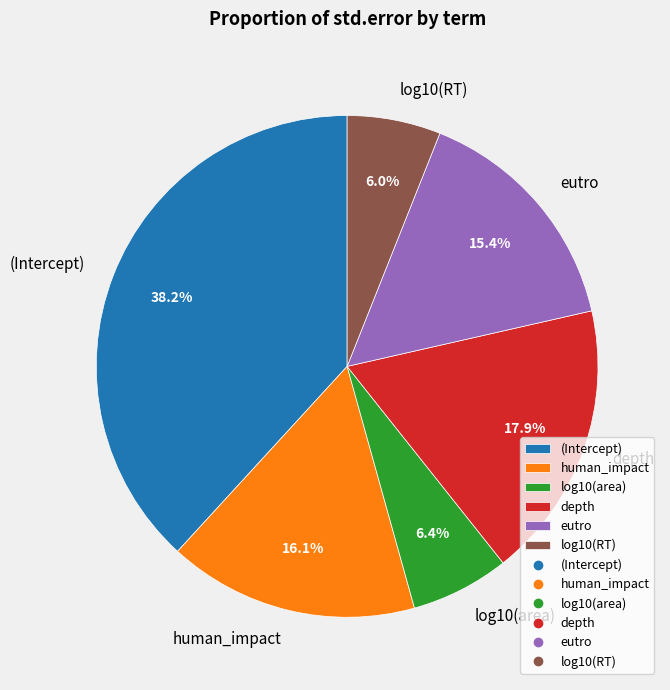

Does eutro account for over 50% of the chart?

No